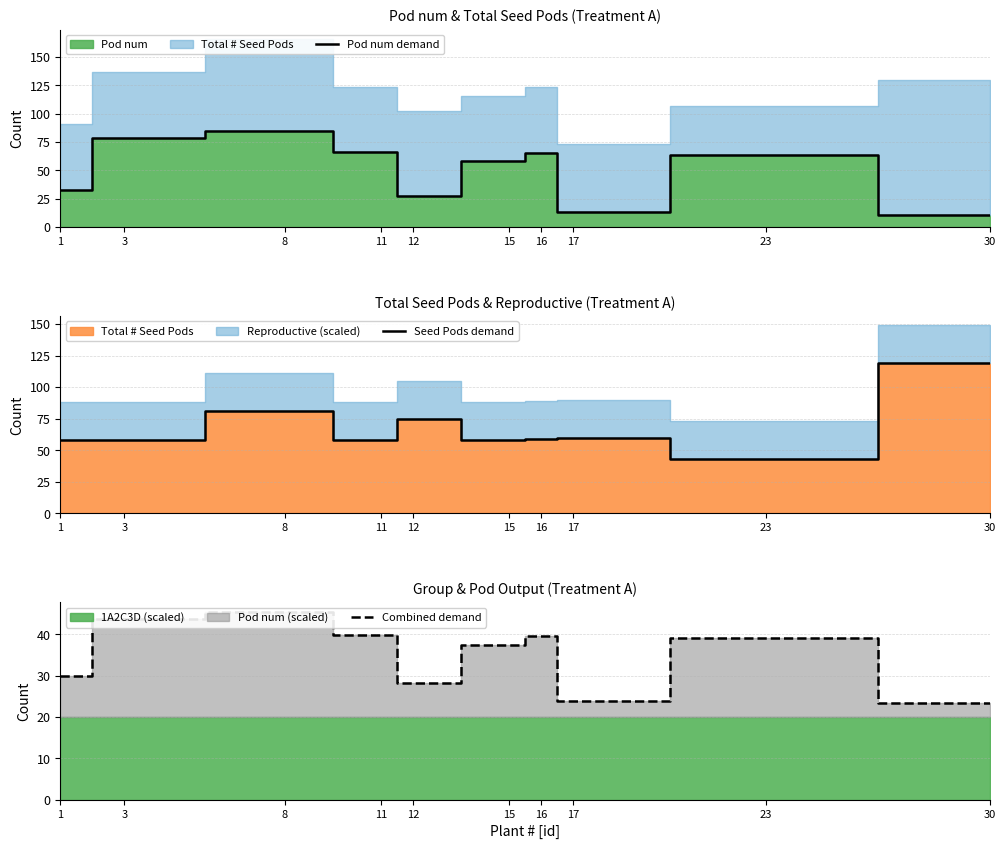

How many values in the Combined demand series are below 39?

5